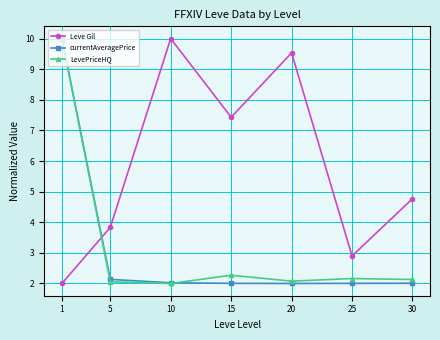

Rank the categories by Leve Gil value from highest to lowest.

10, 20, 15, 30, 5, 25, 1